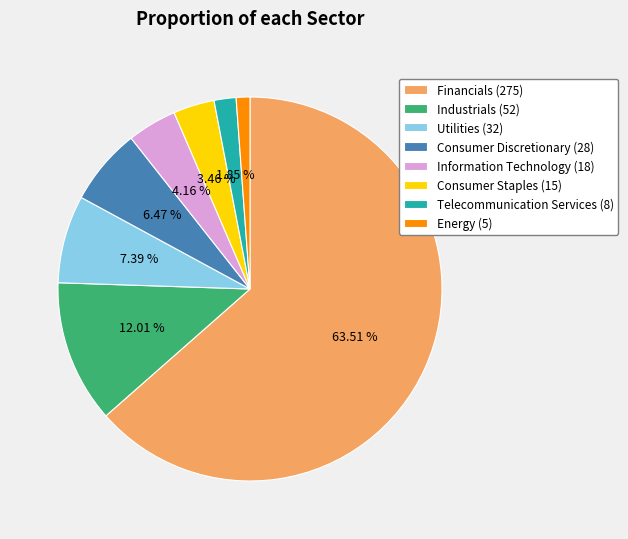

Which slice is the smallest?

Energy